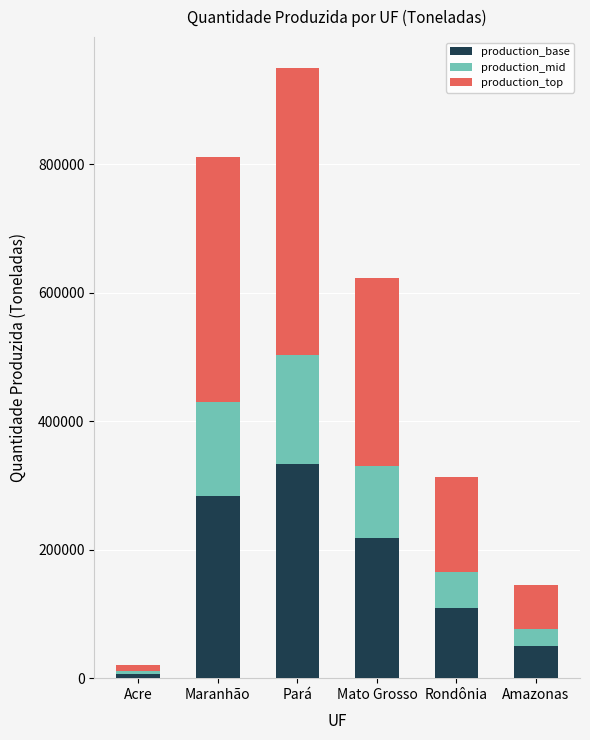

List the labels in order of production_base value, smallest first.

Acre, Amazonas, Rondônia, Mato Grosso, Maranhão, Pará